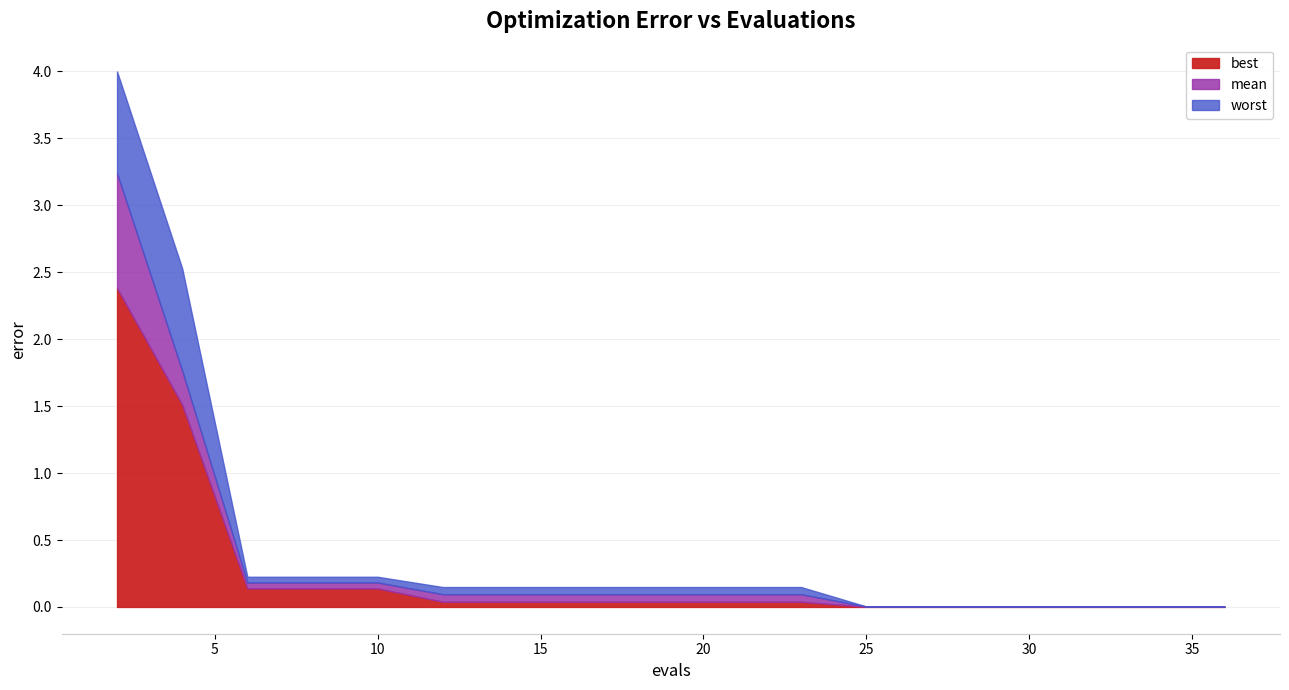

List the series in order of their peak value, highest first.

worst, mean, best